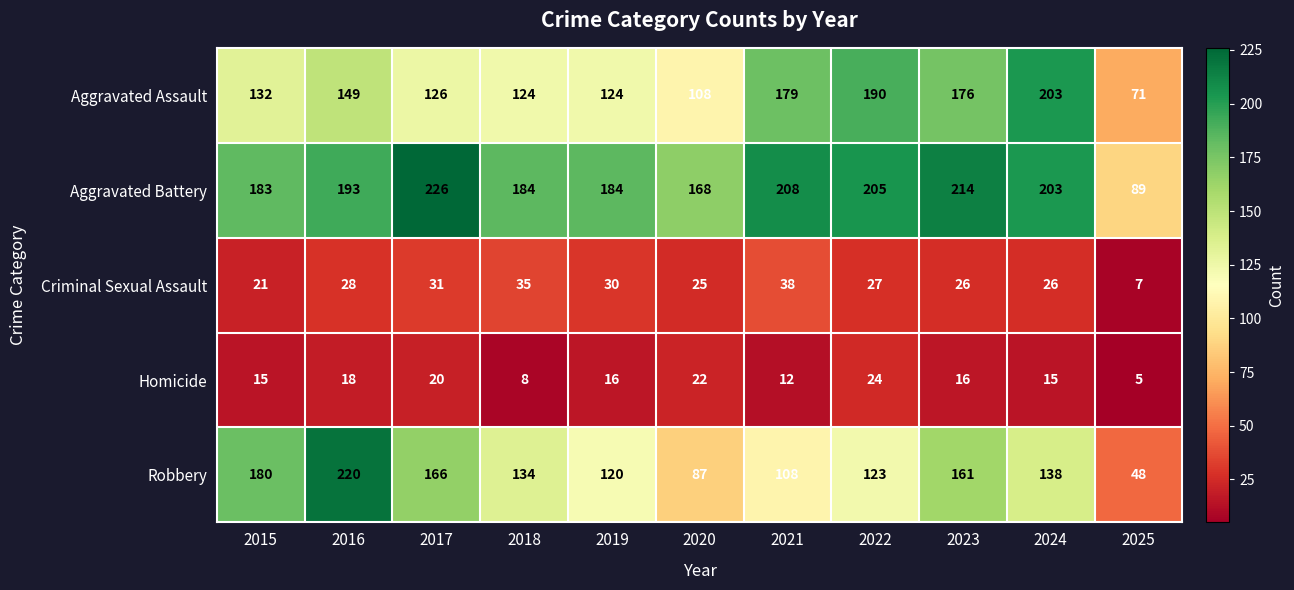

What is the spread (max minus min) of values at 2025?

84